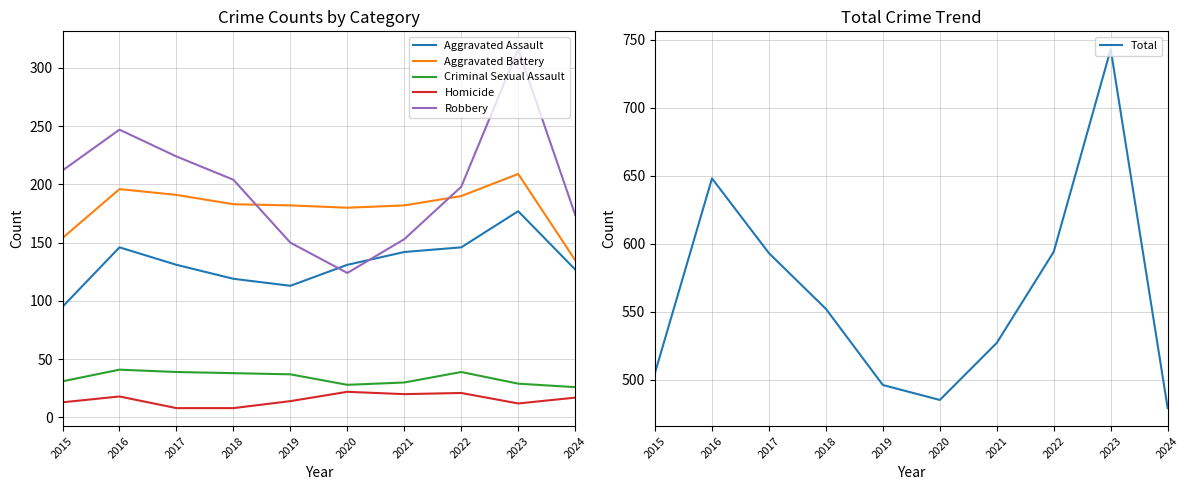

How many lines are shown in the chart?

6